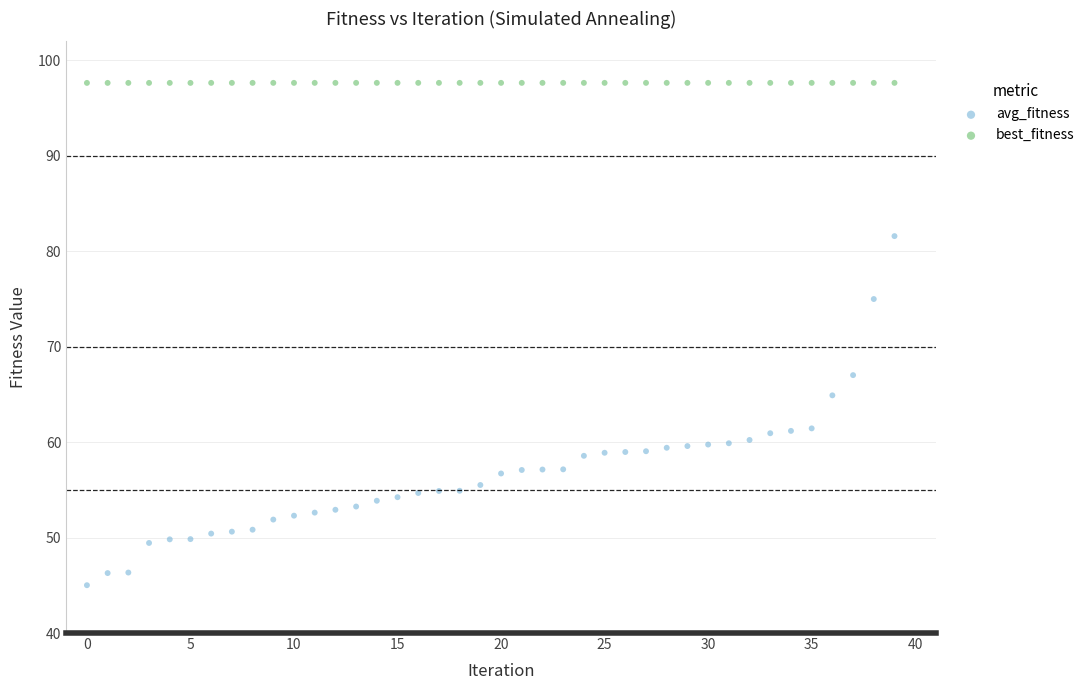

Across all data points, what is the range of Y values (max minus min)?

52.6